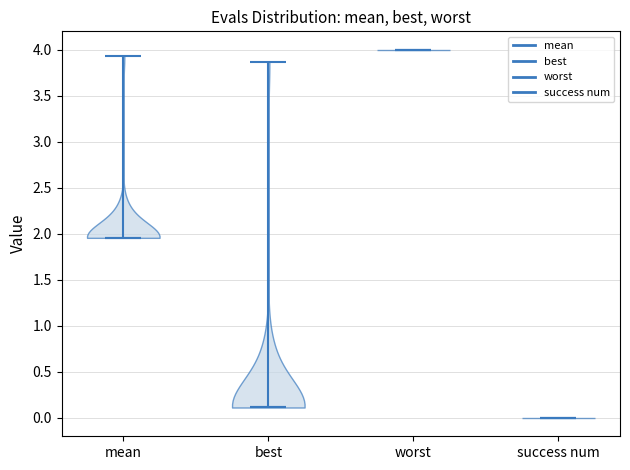

Which violin has the lowest median line?

success num